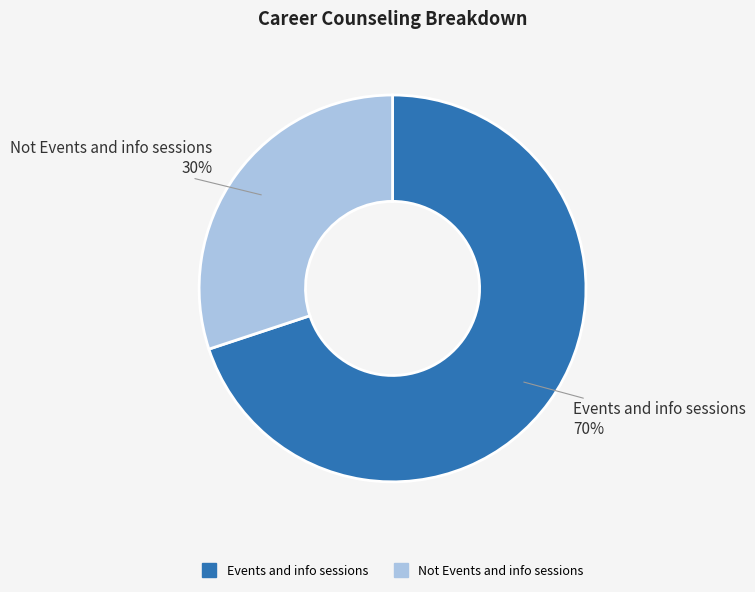

What is the smallest slice in the pie chart?

Not Events and info sessions